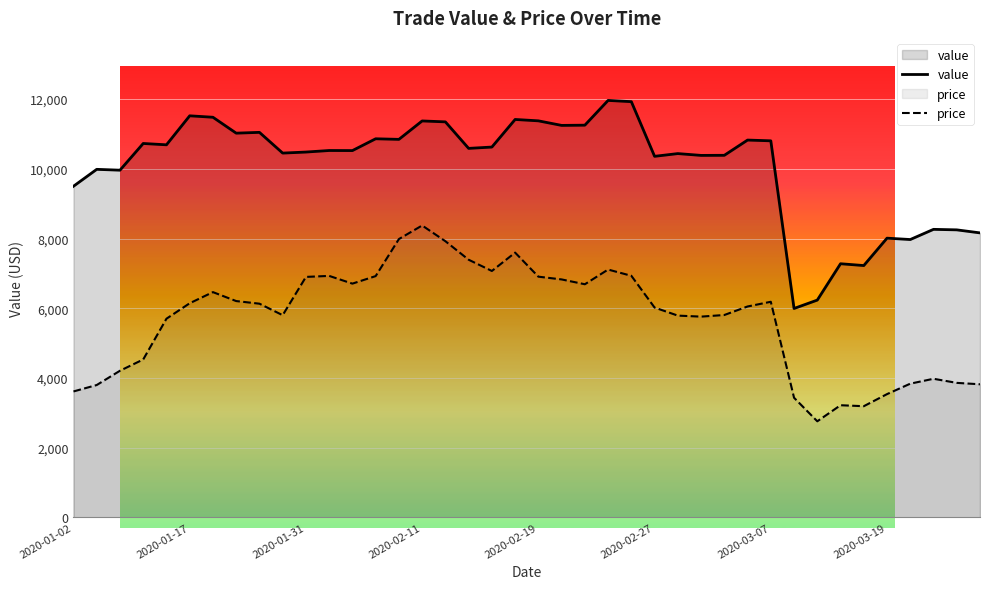

Which series has the widest spread of values?

value